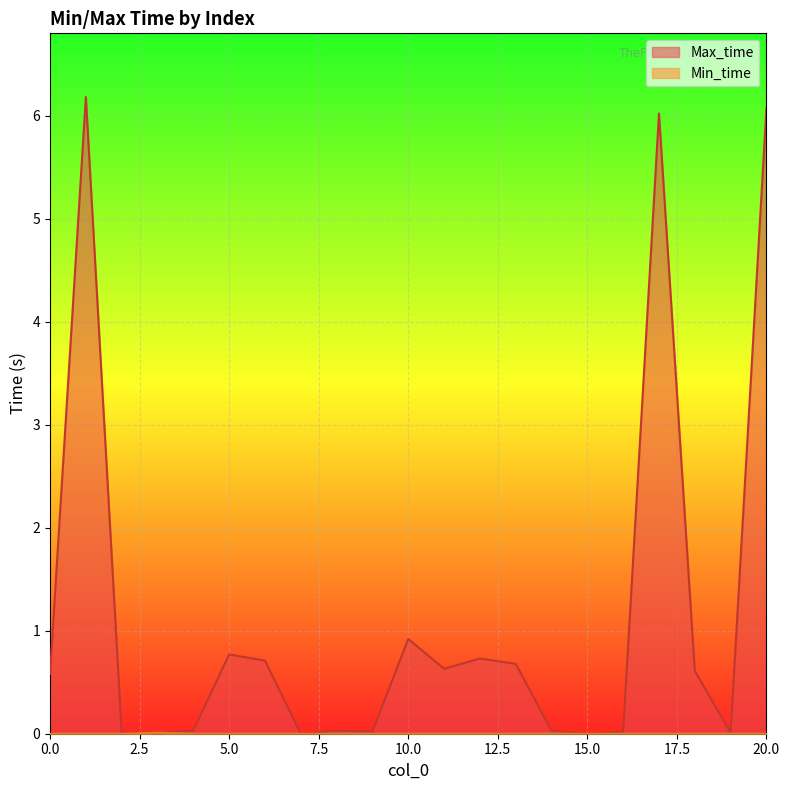

In Min_time, how many points are higher than both neighbors (excluding endpoints)?

2